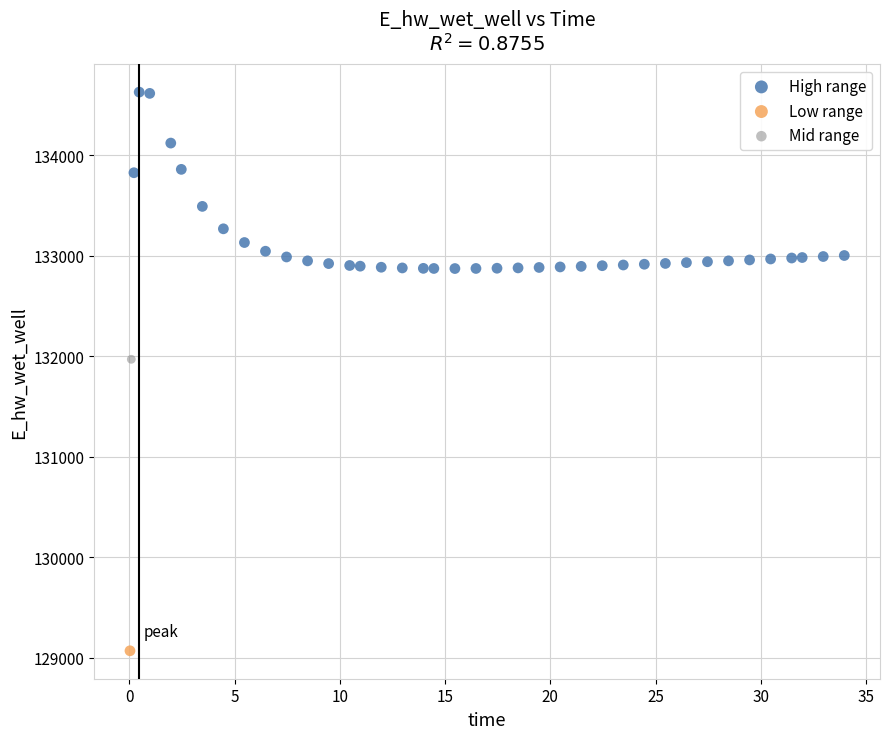

What are all the series names shown in the legend?

High range, Low range, Mid range